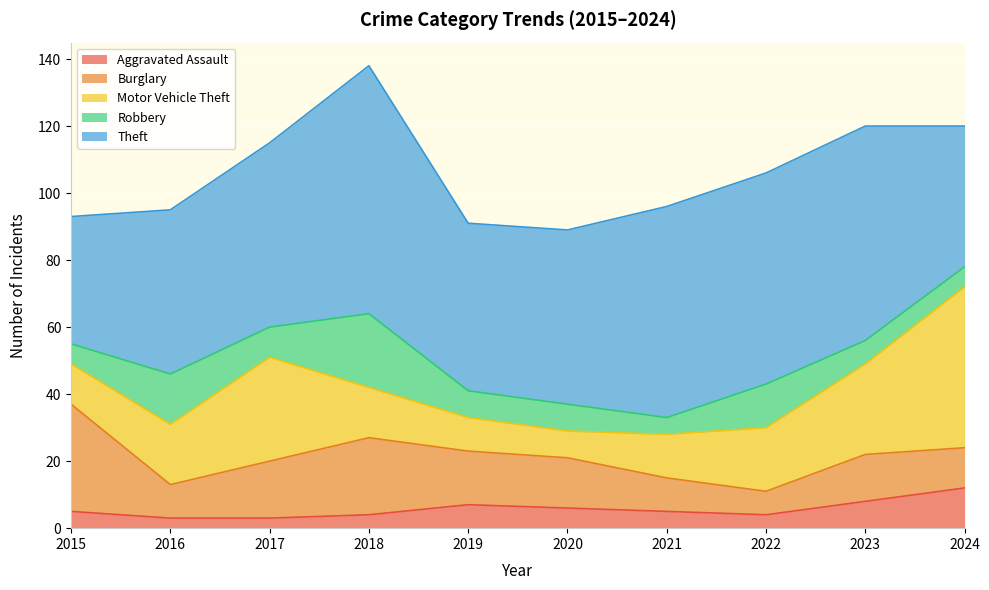

What is the highest value of the Theft series?

74